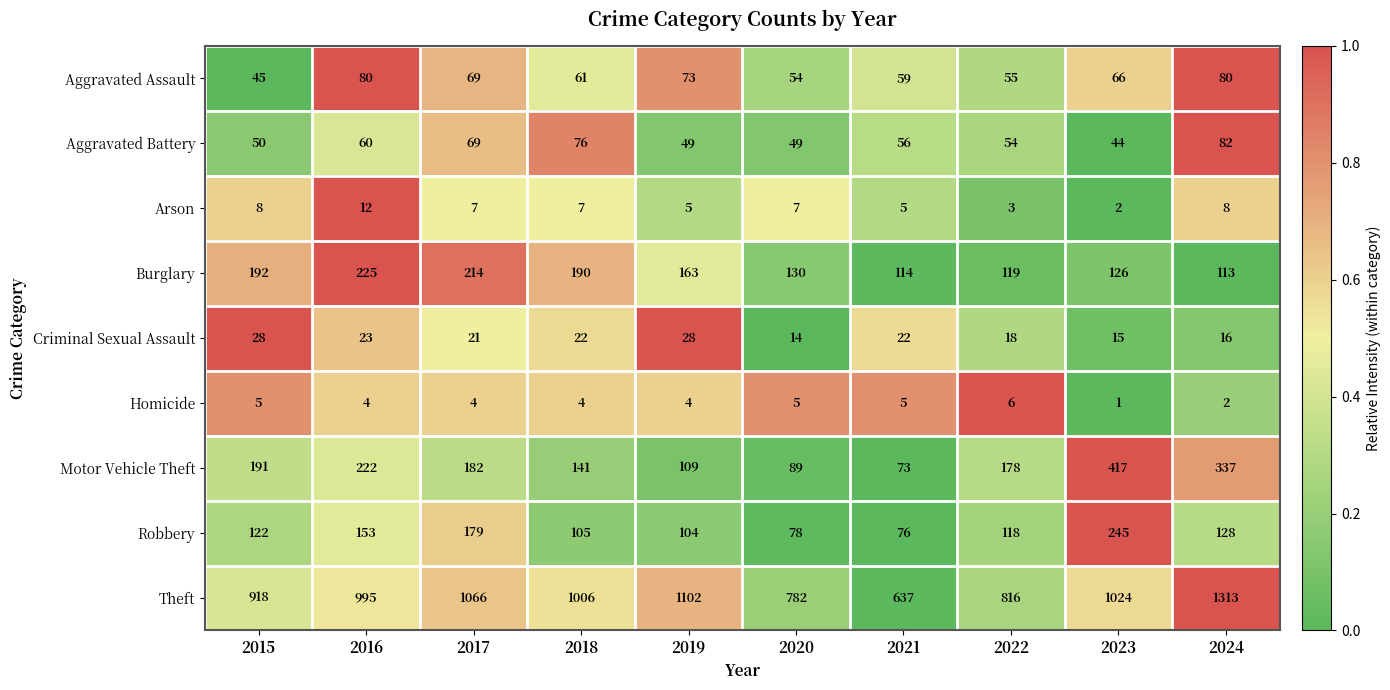

Count the number of data series in this chart.

9